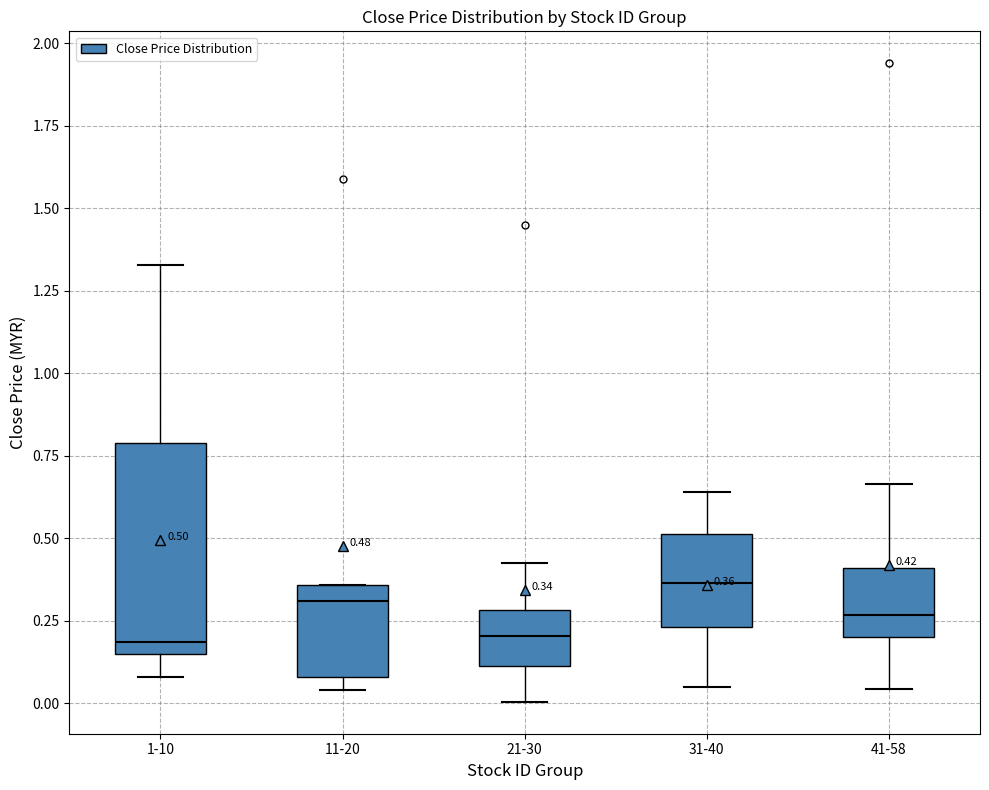

Comparing the boxes themselves (not the whiskers), which one is the tallest?

1-10